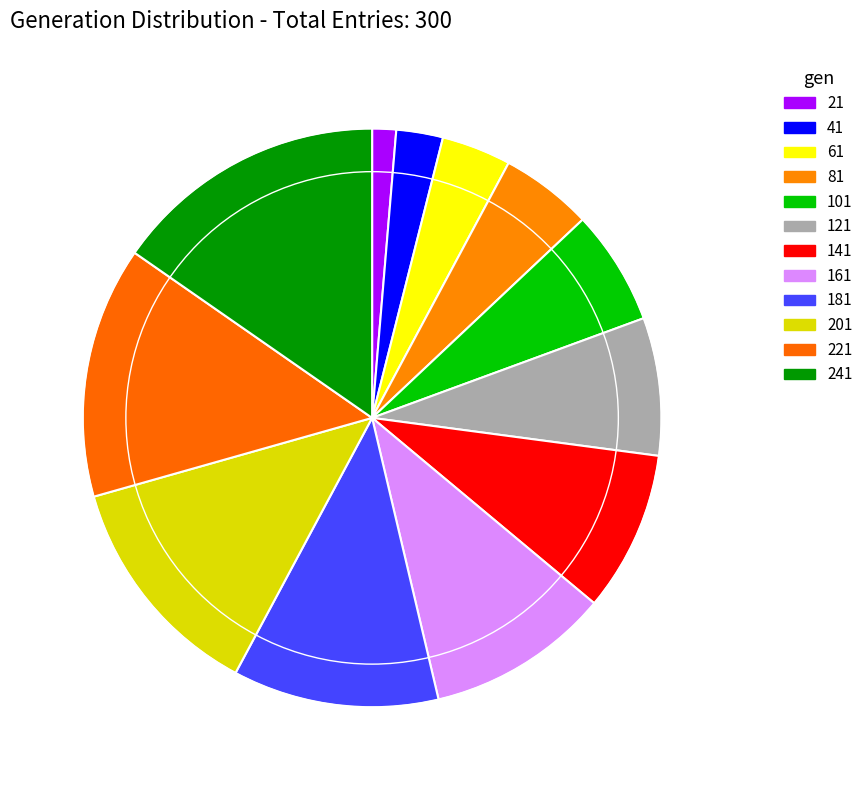

Which category has the smallest portion of the pie?

21